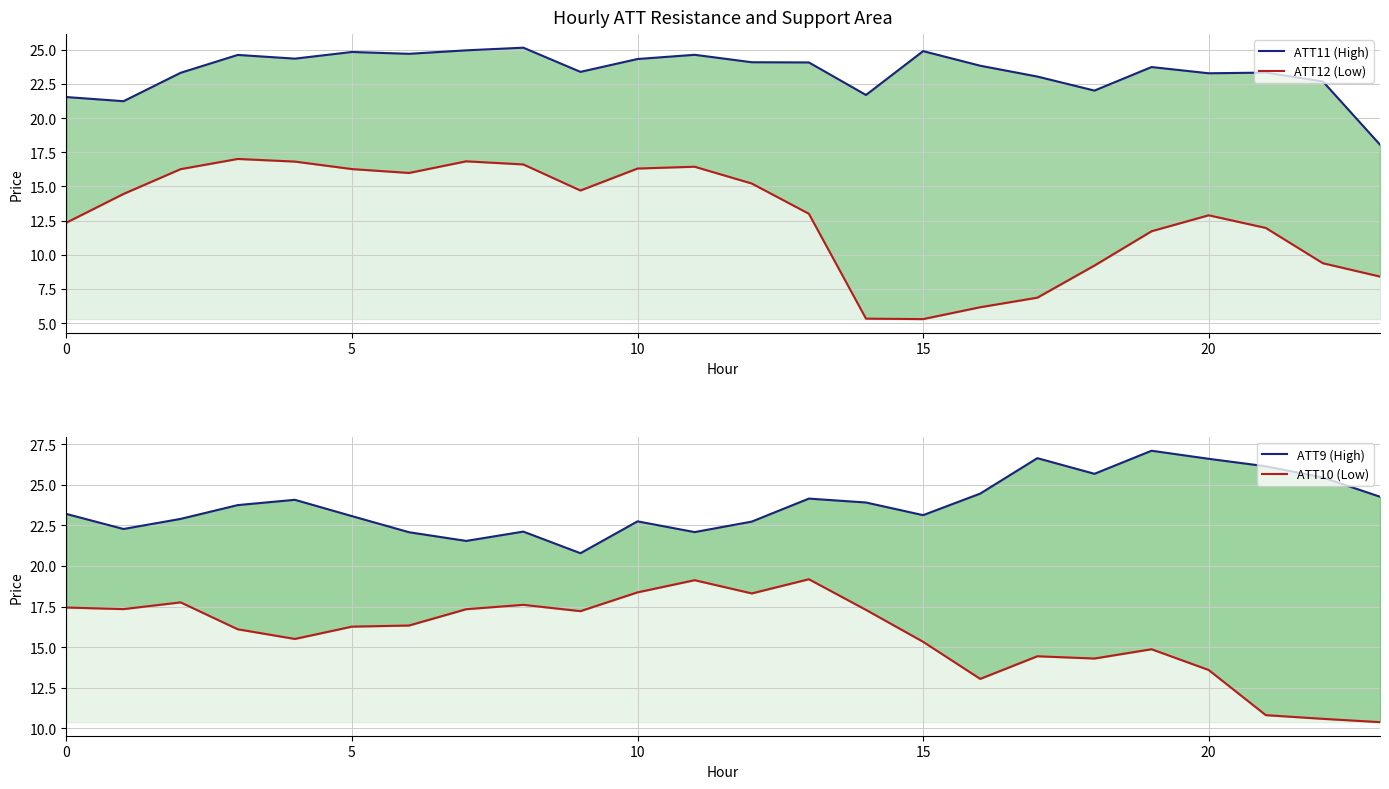

How many lines are shown in the chart?

4